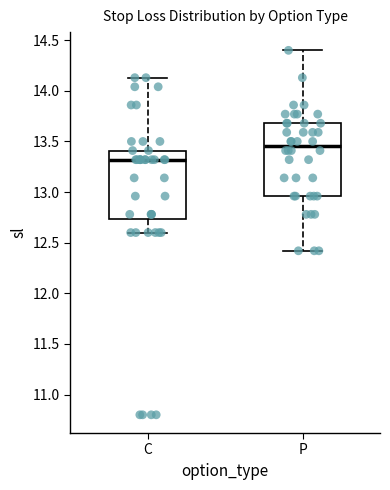

Where is the lower edge of the box for C on the y-axis? The values are not printed on the chart, so give them approximately, as read against the axis.

12.75